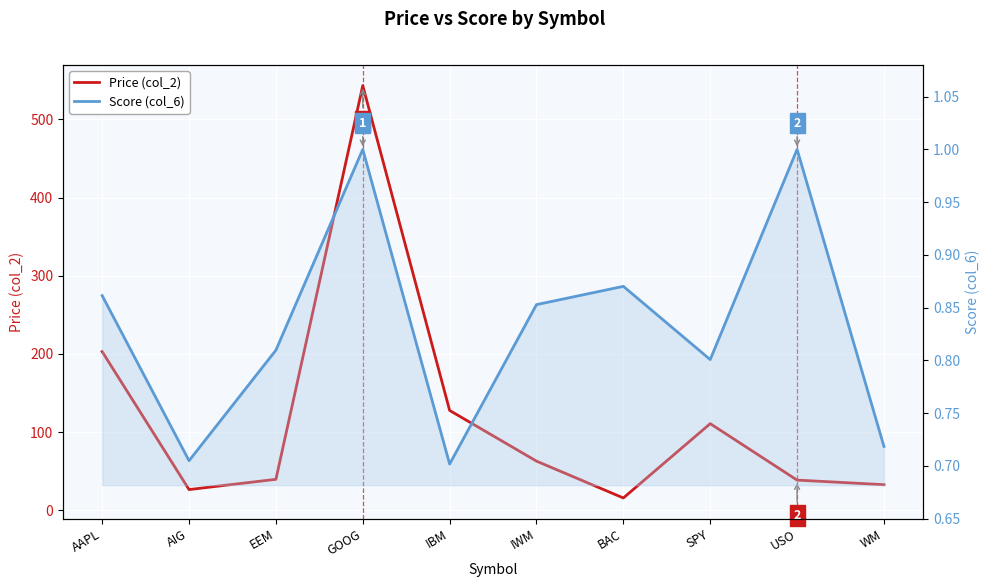

At how many categories does at least one series exceed 119?

3